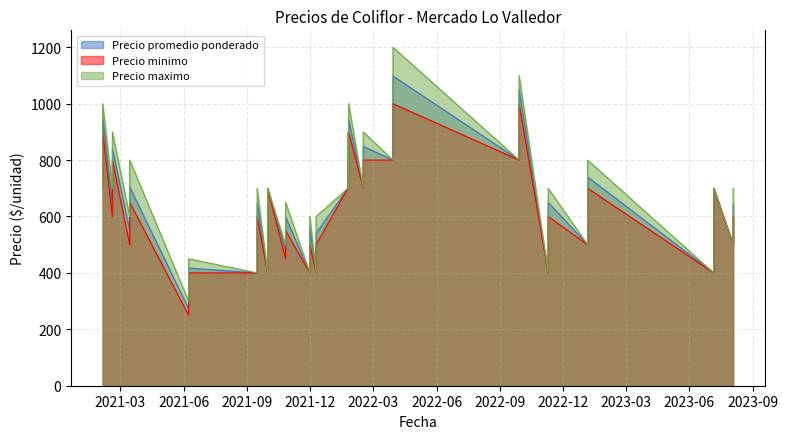

What is the lowest value of the Precio promedio ponderado series?

273